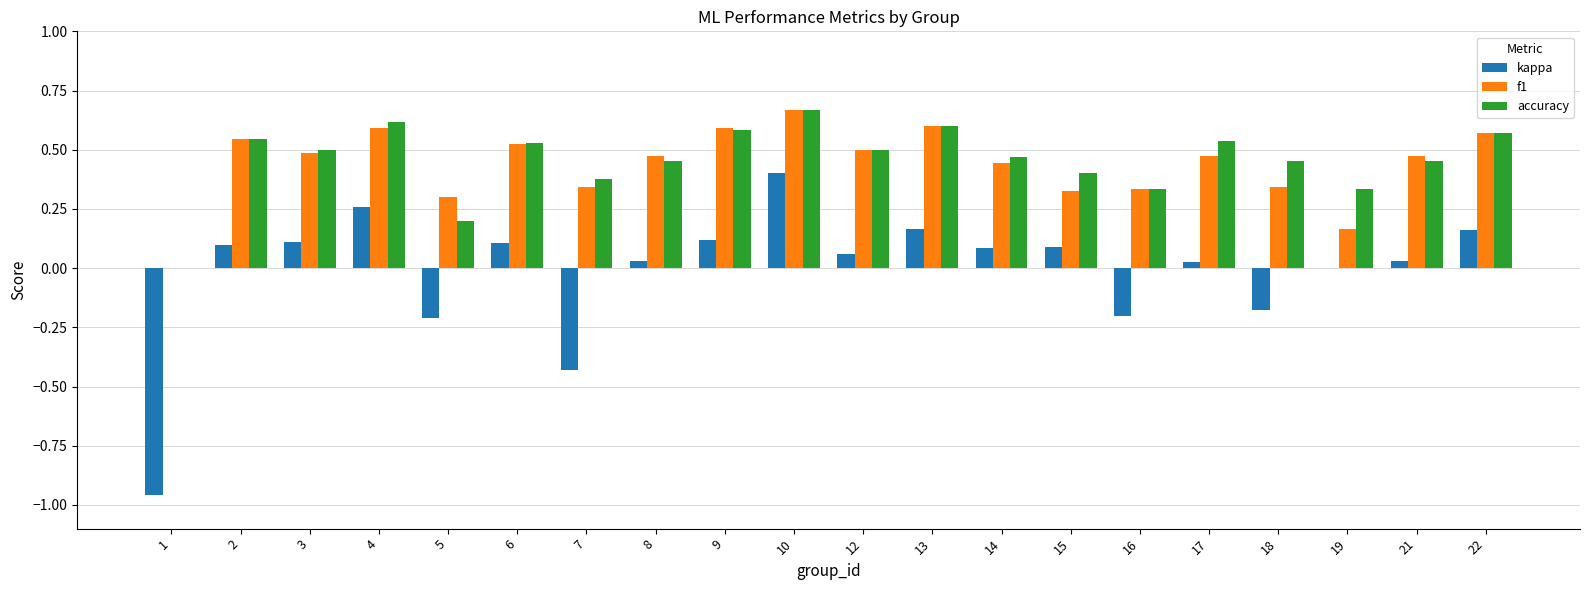

How many groups of bars are there?

20